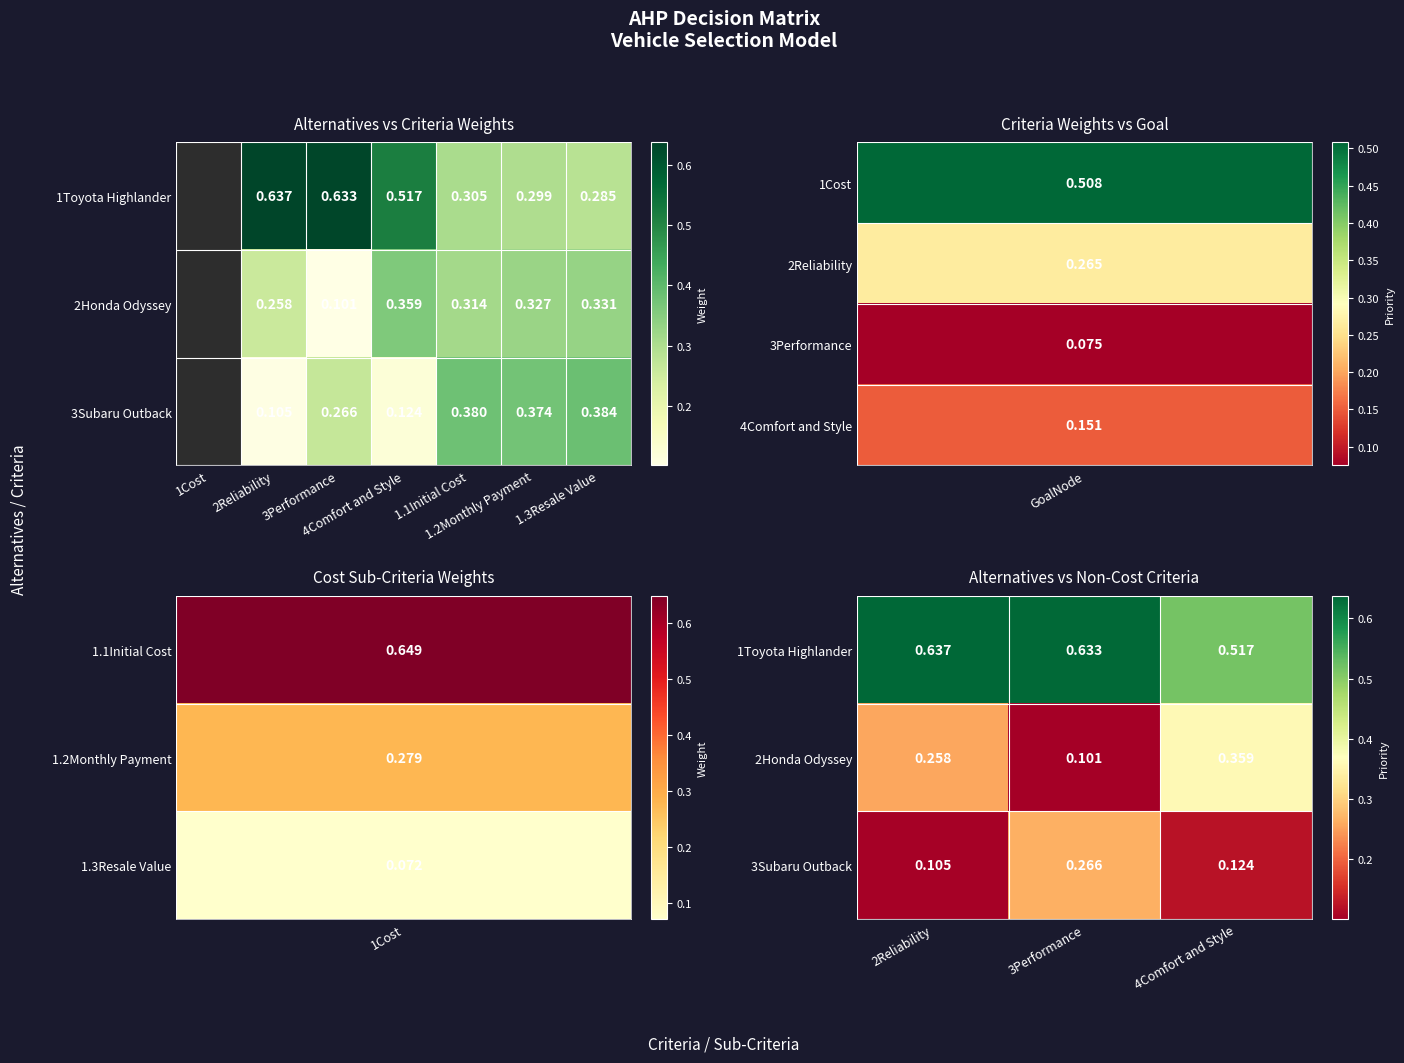

What is the average value of the 1Toyota Highlander series?

0.6